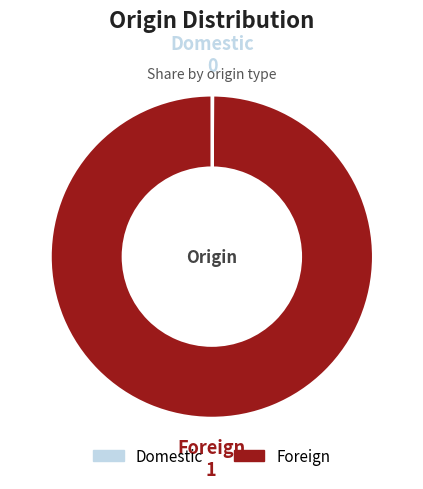

Is it true that Foreign is 100% of the pie?

True